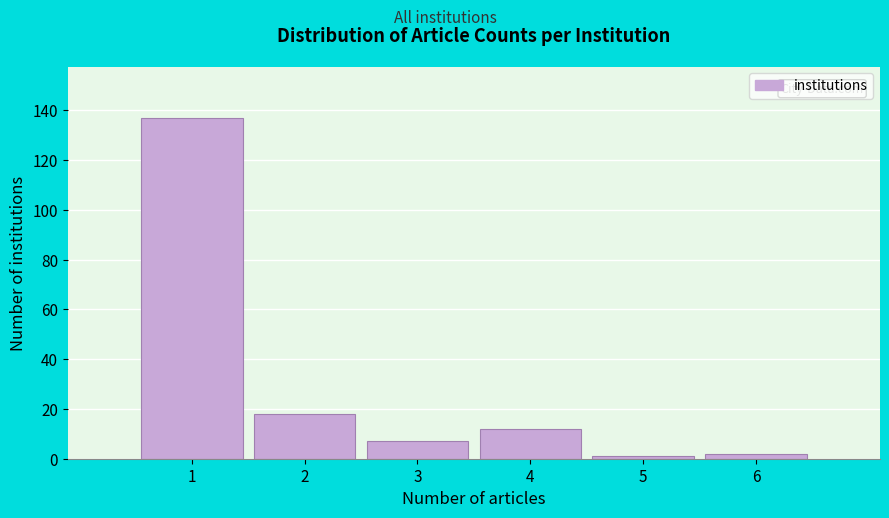

Over which range of the x-axis is the bar tallest?

0.5 to 1.5